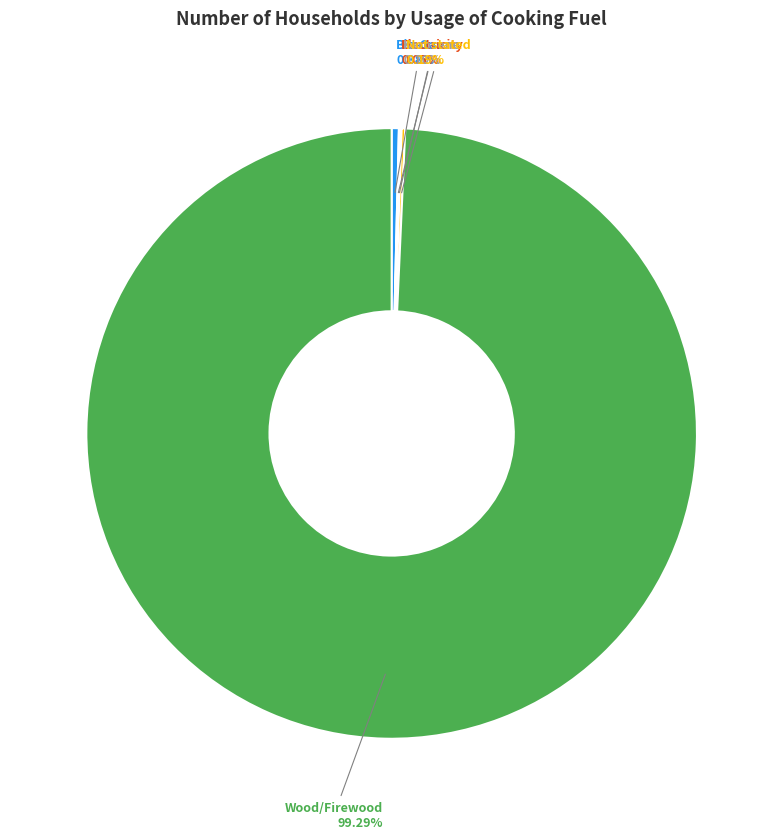

Is there any slice that represents more than half of the pie?

Yes